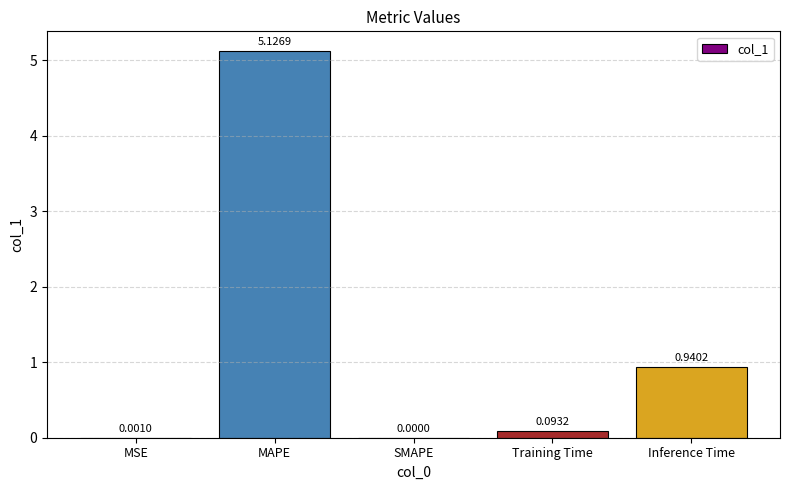

How many data points does each series have?

5